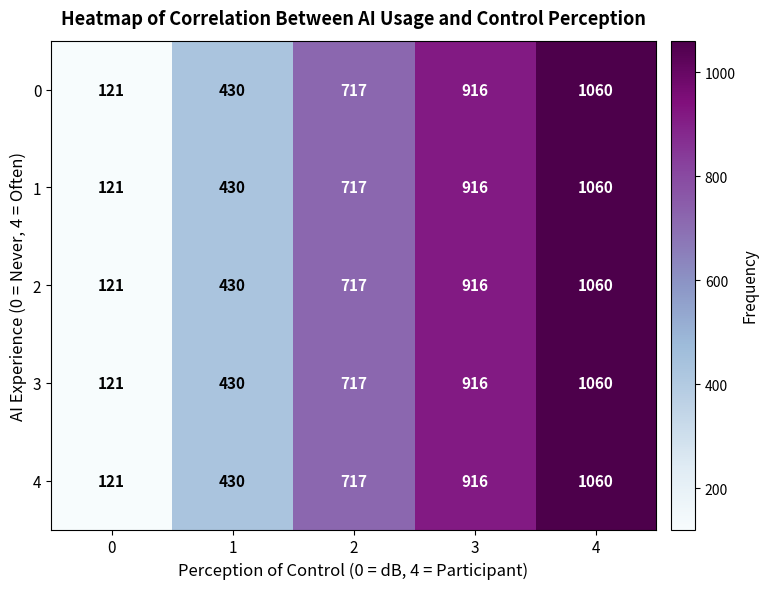

The value of 0 at 3 is 916. True or false?

True